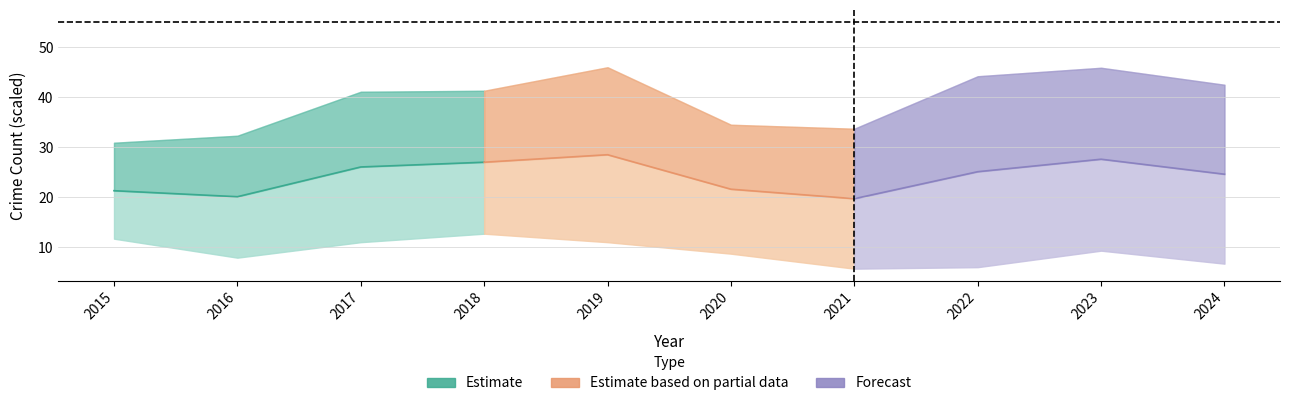

Where is the first local minimum for Estimate?

2016